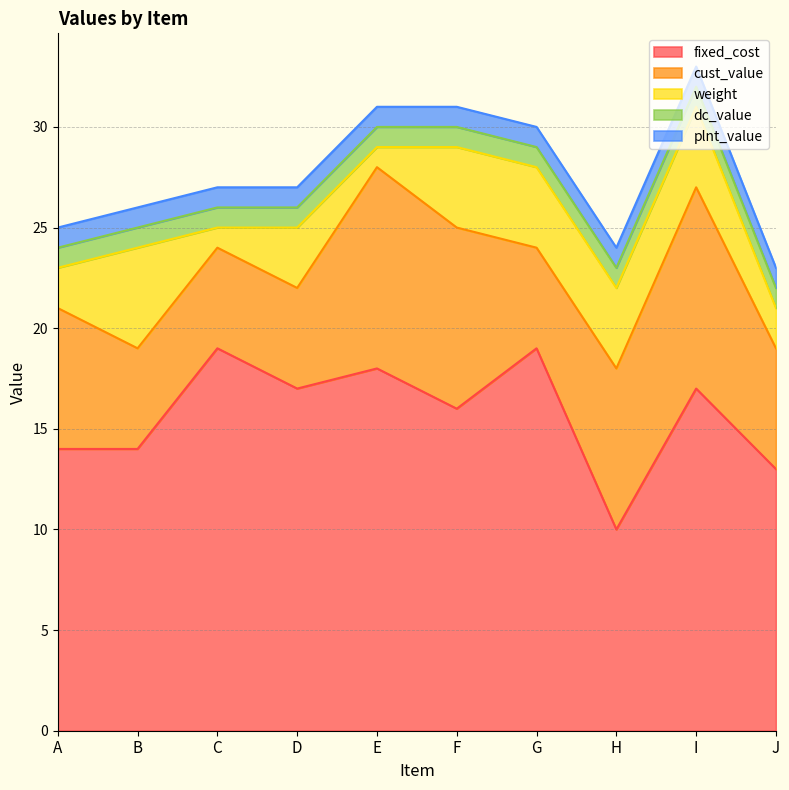

What is the value of the fixed_cost point at the 3rd from the left?

19